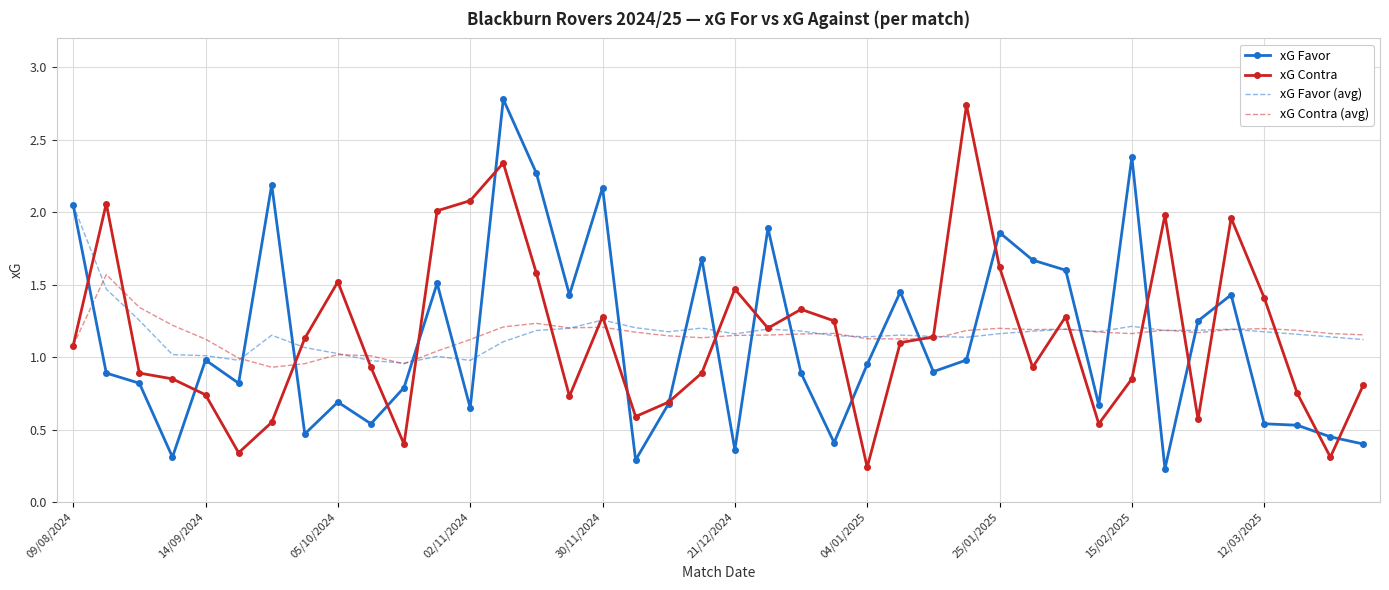

What is the maximum value shown in the chart?

2.8